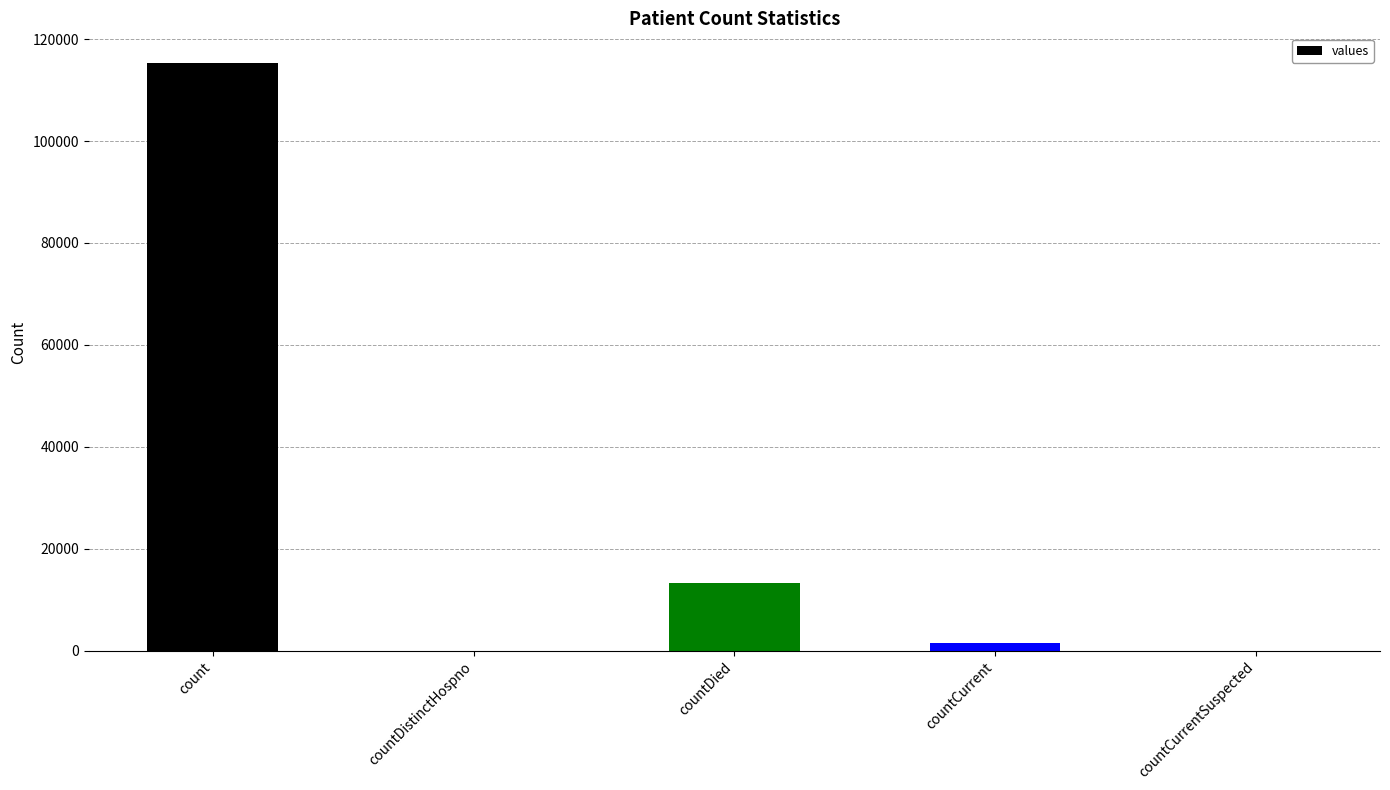

How many data points does each series have?

5